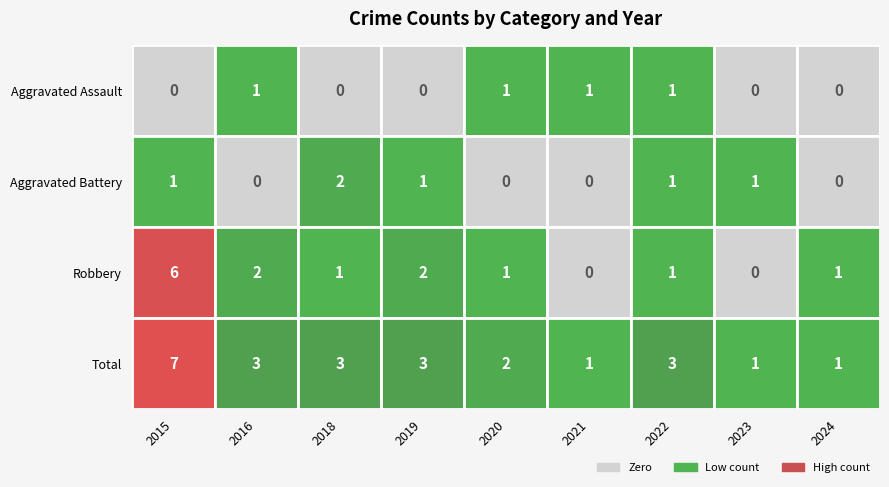

How many categories are shown in the chart?

9